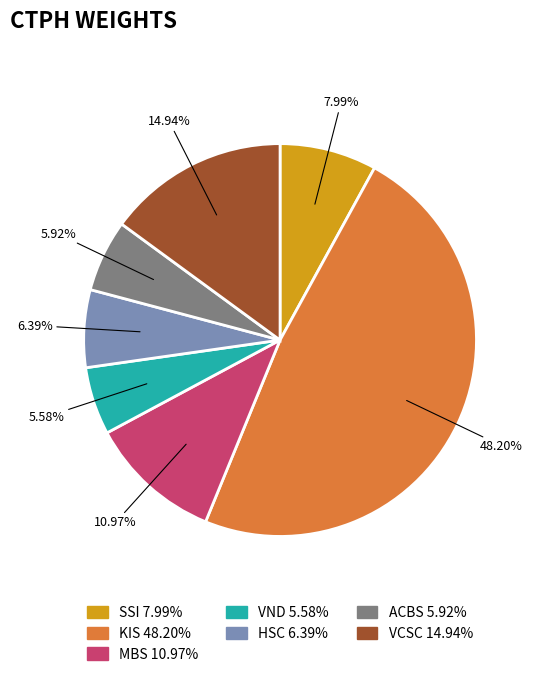

To the nearest percent, what percentage of the pie is KIS?

48%